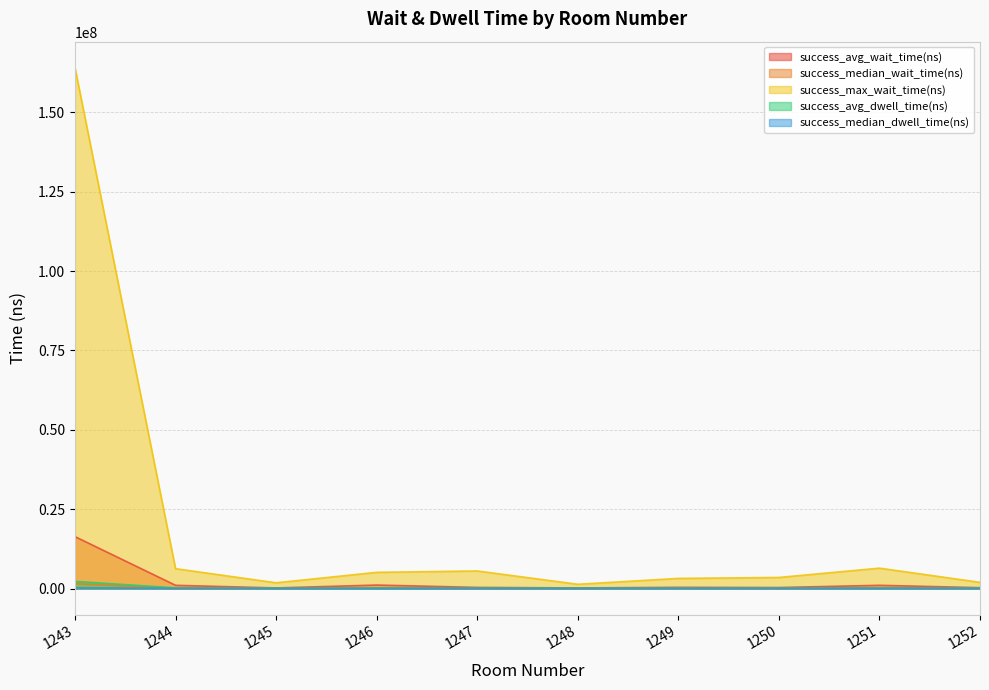

How many data points does each series have?

10